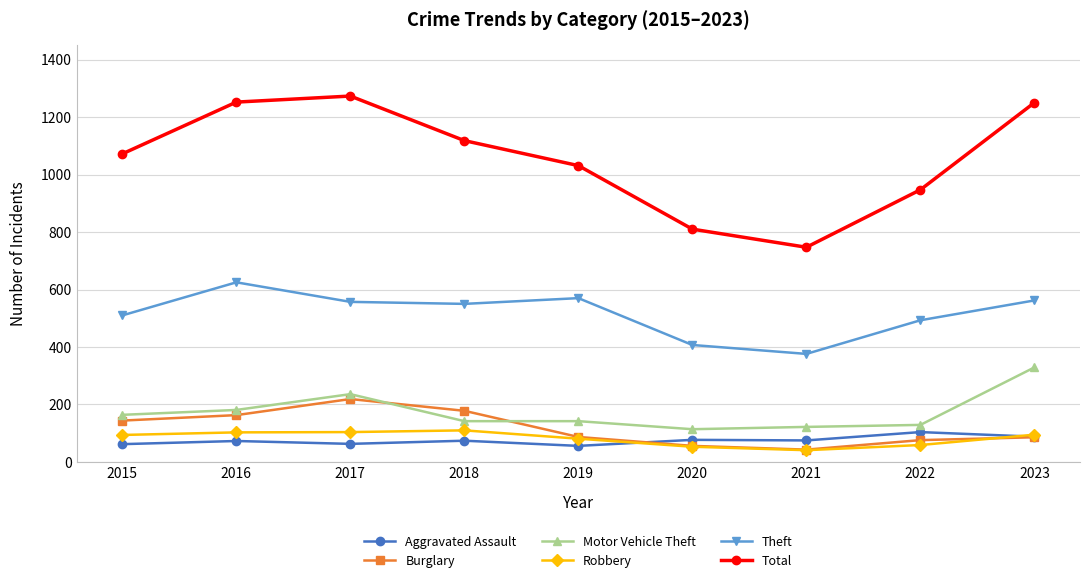

How many distinct data groups are displayed?

6